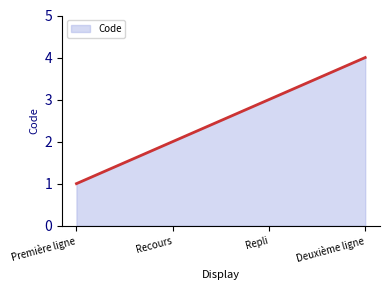

What is the smallest value displayed?

1.0